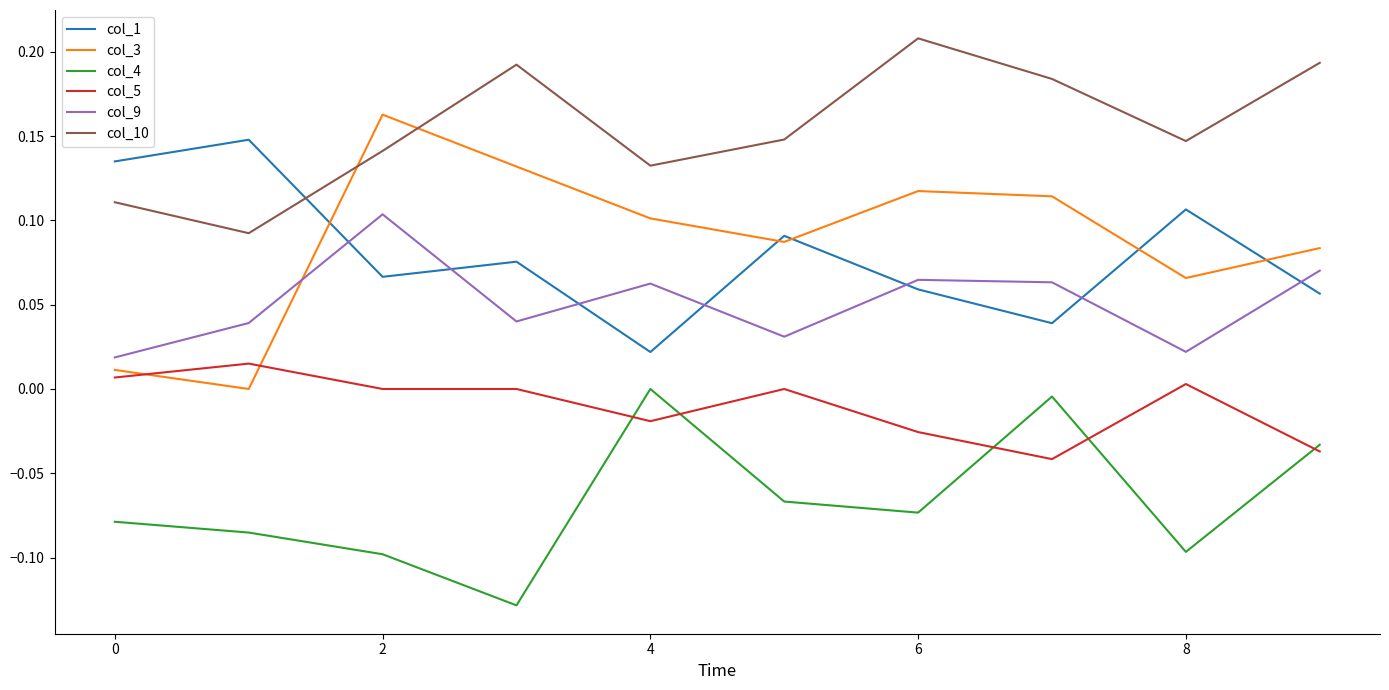

Which series has the largest total across all categories?

col_10